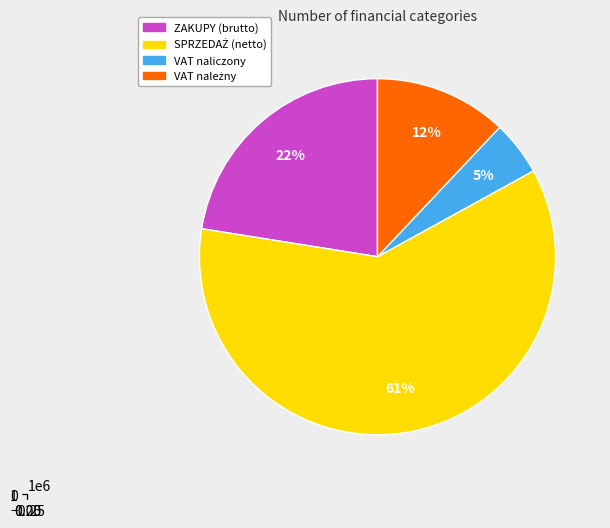

Approximately how many times larger is the value at ZAKUPY (brutto) compared to SPRZEDAŻ (netto)?

0.4